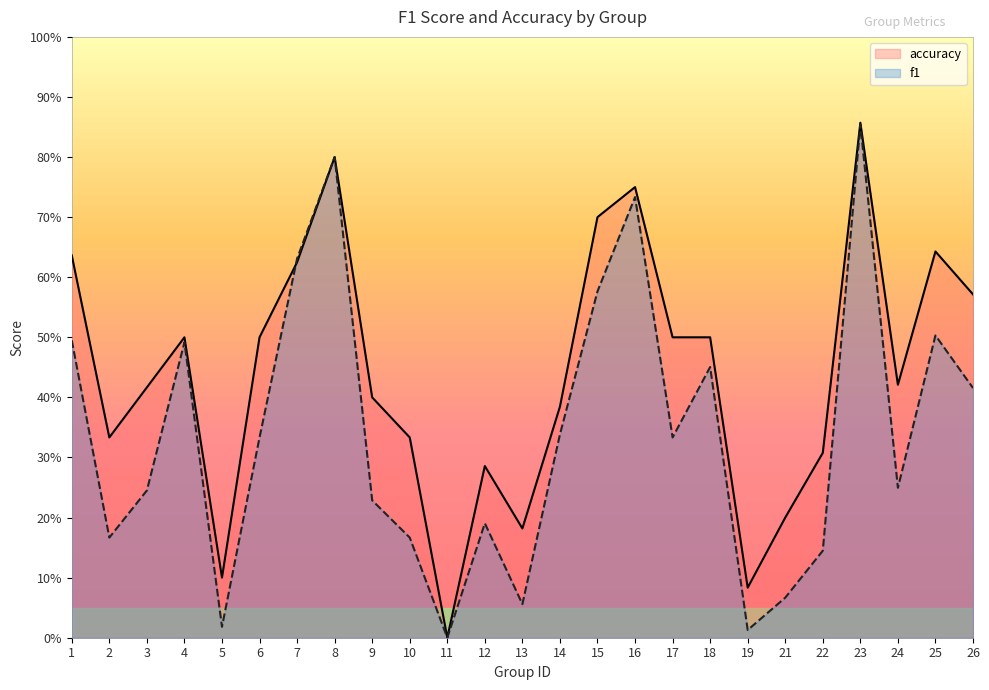

Which label corresponds to the smallest value in the chart?

11